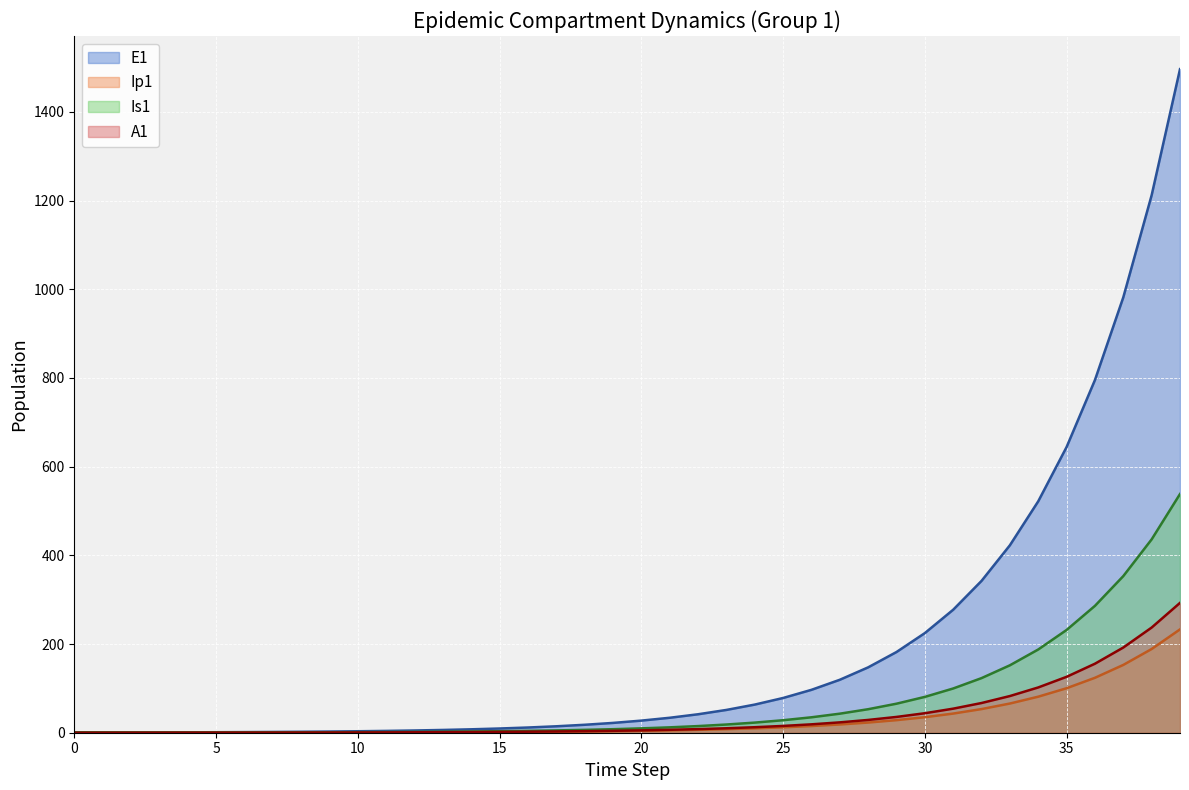

What is the value of the Ip1 point at the 3rd from the left?

0.1